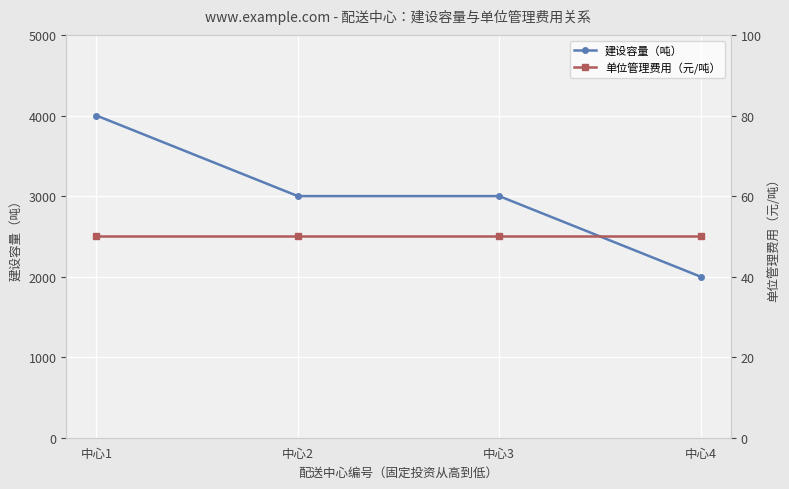

Which category has the lowest value in the 单位管理费用（元/吨） series?

中心1